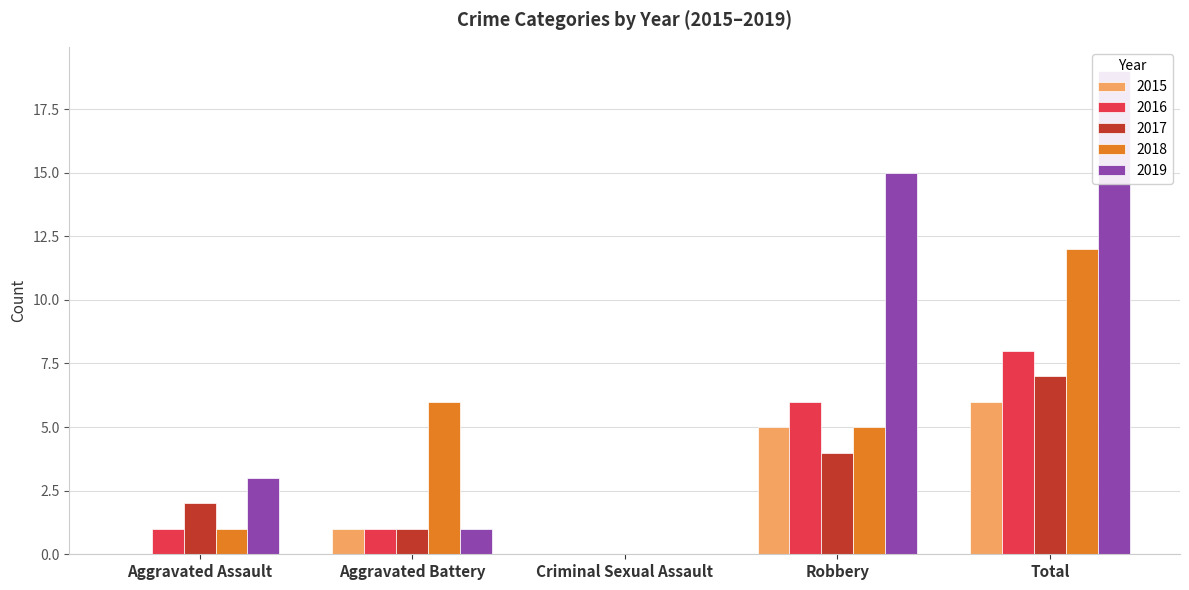

At which label is 2016 closest to 4?

Robbery